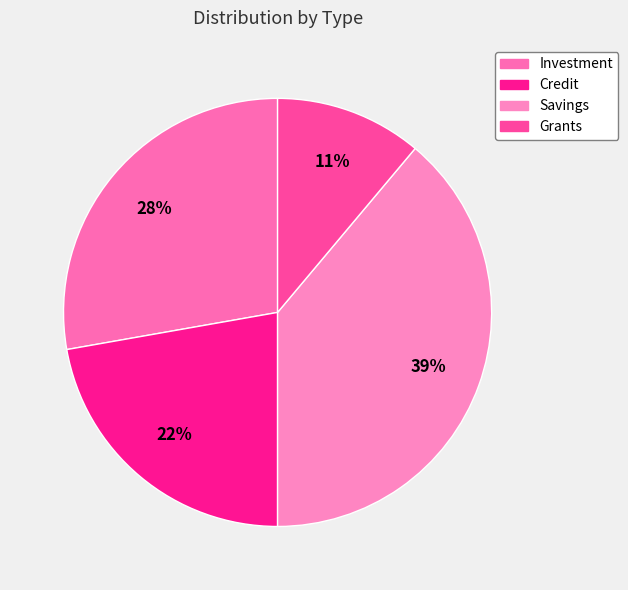

What percentage is the Investment slice, to the nearest percent?

28%